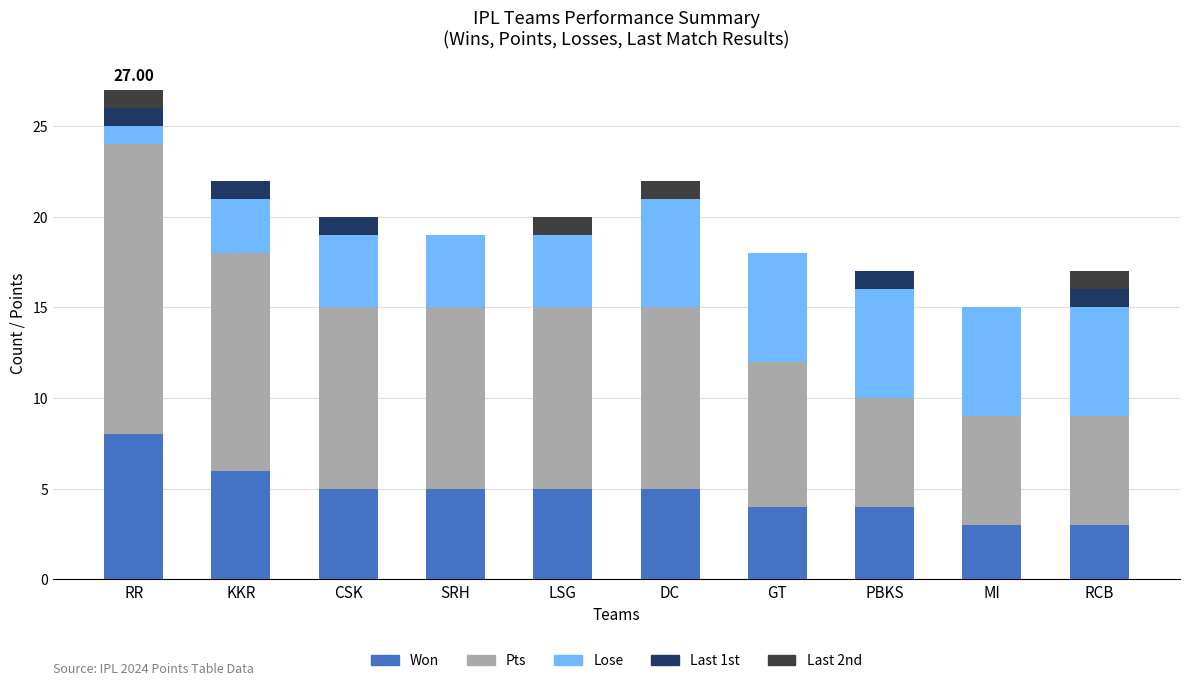

At which category is the sum across all series the highest?

RR